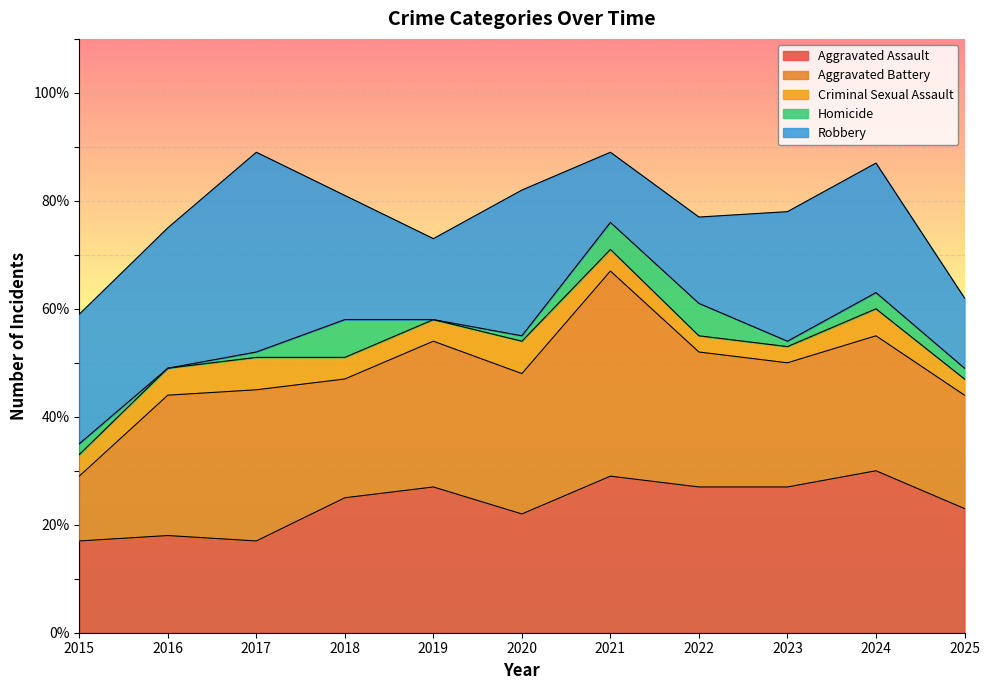

At which category is the sum across all series the highest?

2017